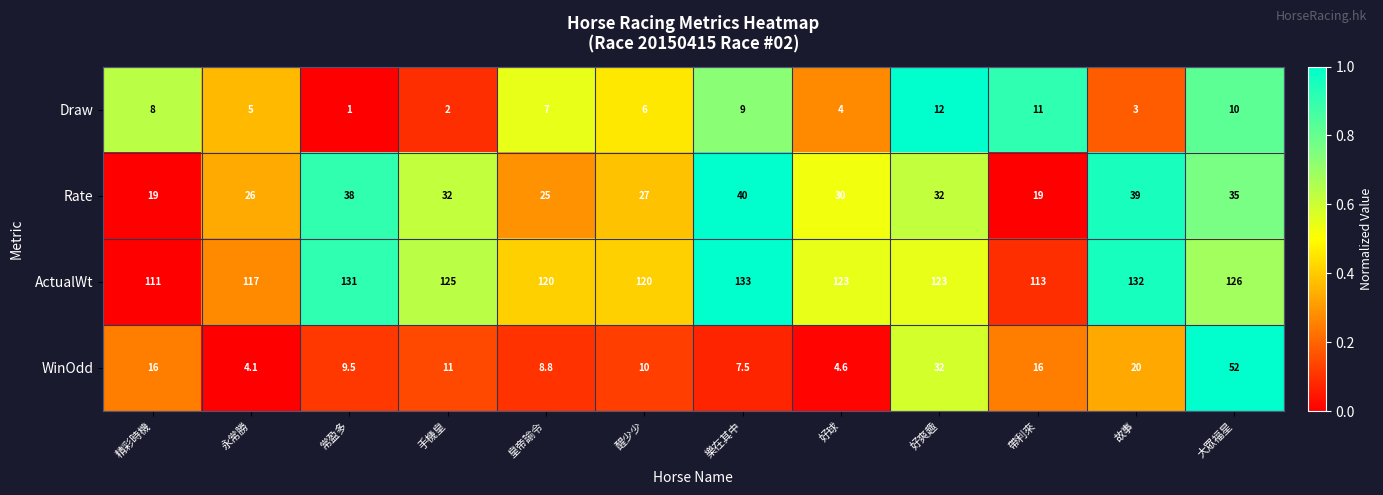

Is it true that Rate equals 26.0 at 永常勝?

True